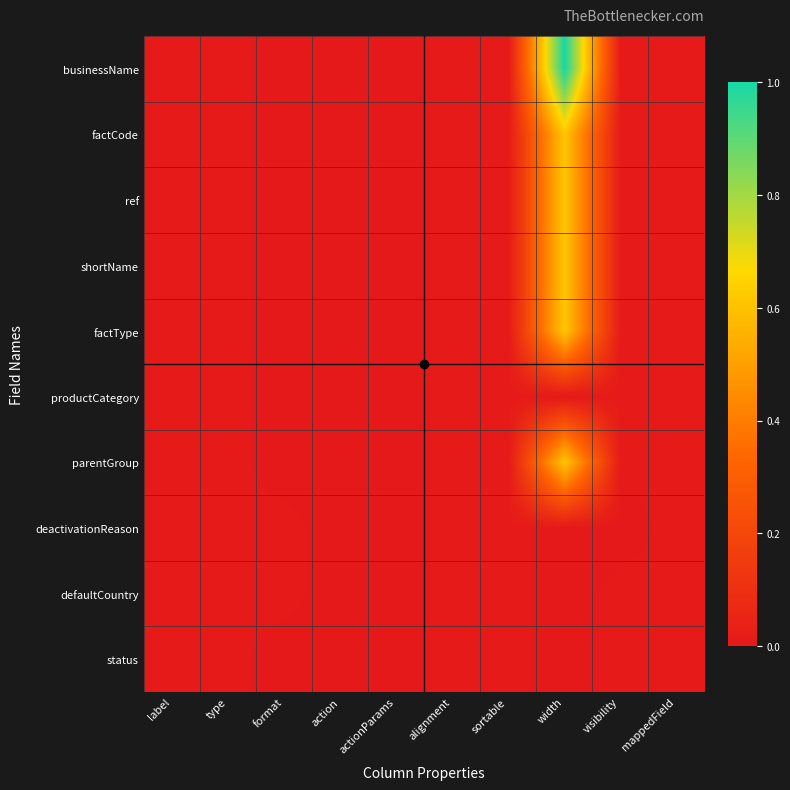

Which series has the widest spread of values?

businessName